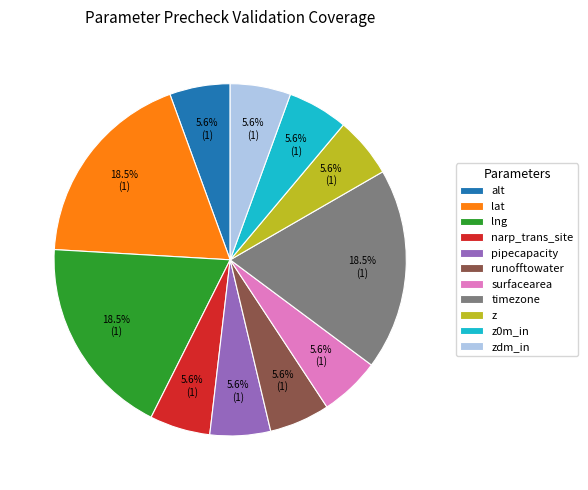

Which has a higher value, narp_trans_site or lat?

lat